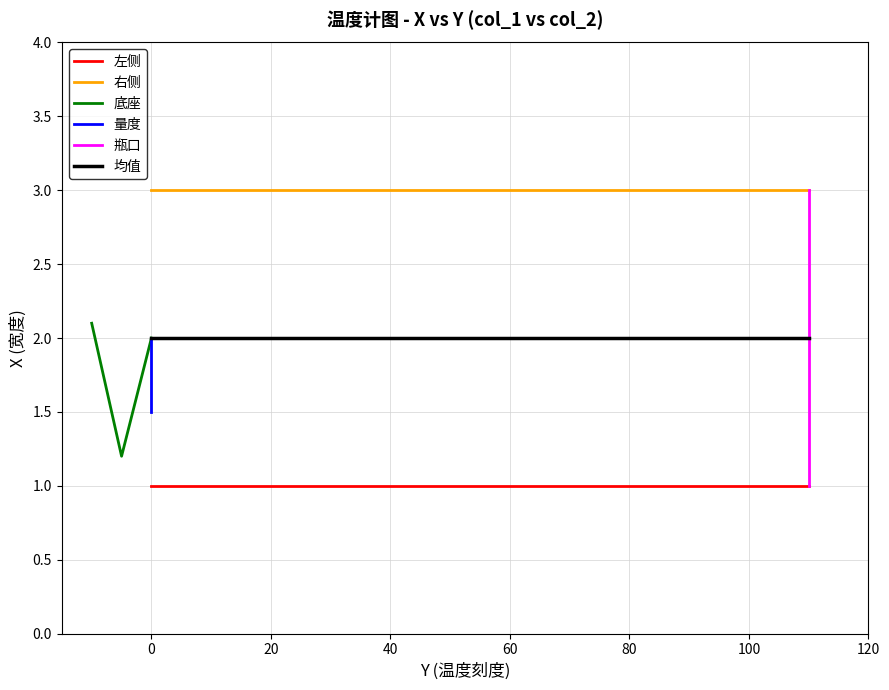

What is the sum of all 左侧 values?

12